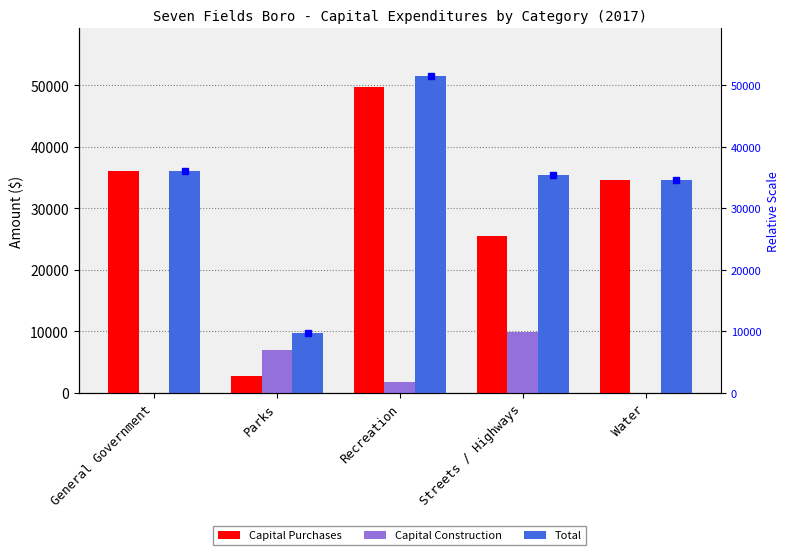

What is the label of the 4th bar from the left?

Streets / Highways